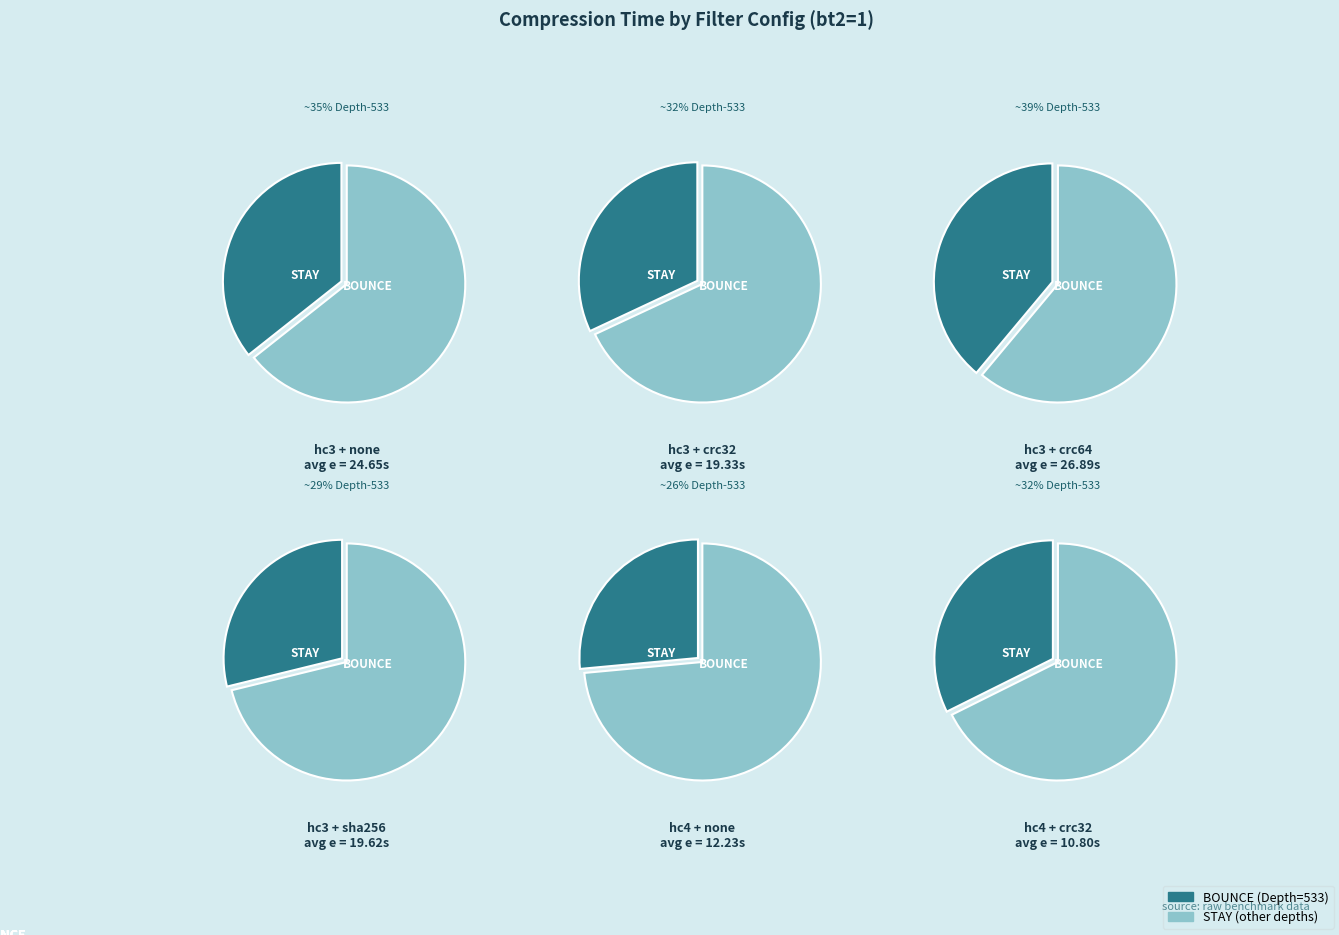

Does Depth=825 represent more than half of the total?

No